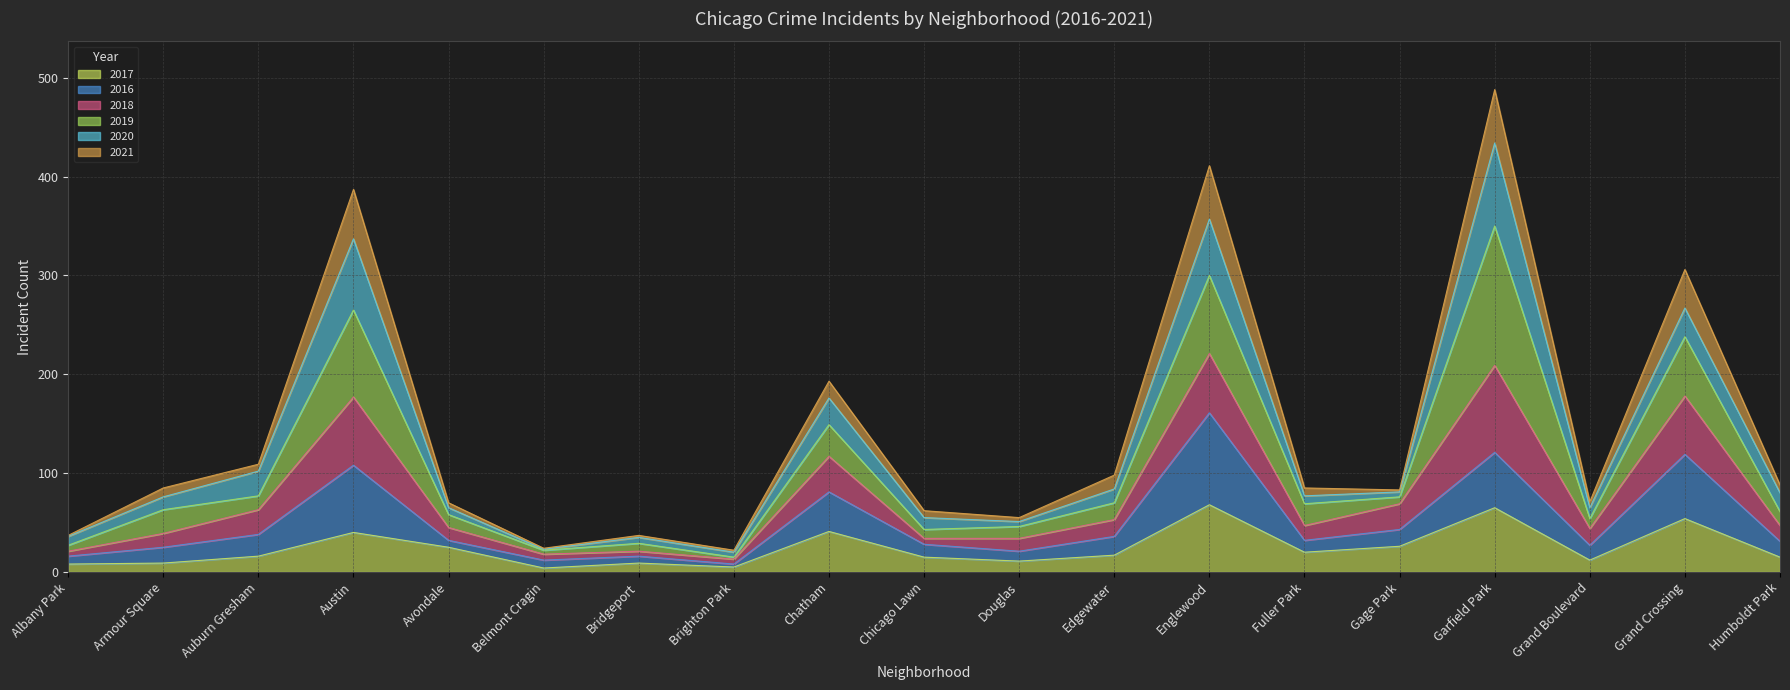

What is the maximum value for 2017?

68